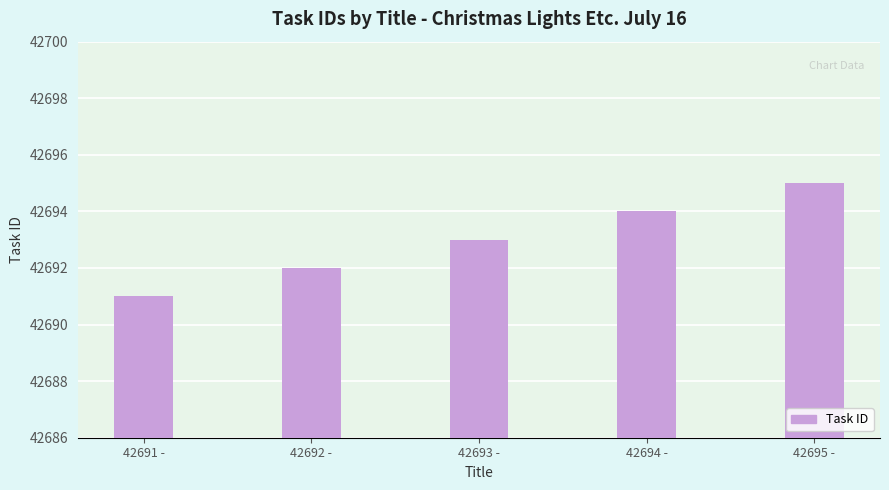

List the labels in order of value, smallest first.

42691 -, 42692 -, 42693 -, 42694 -, 42695 -